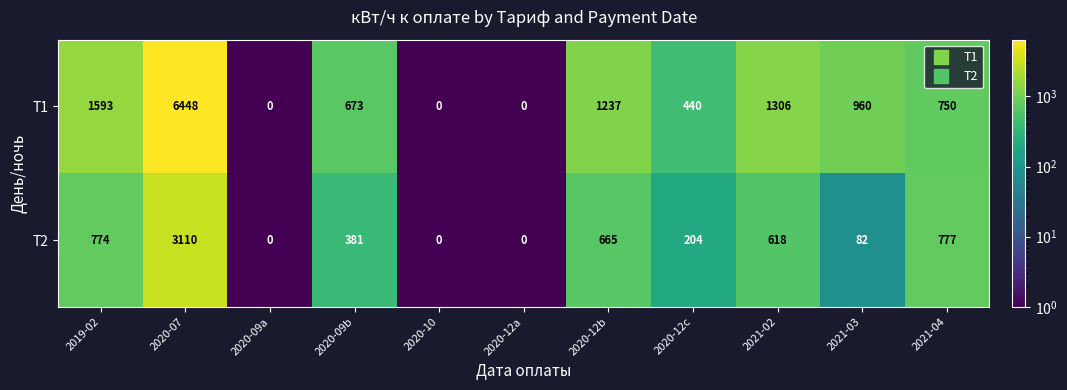

Which series has the largest range (max minus min)?

Т1